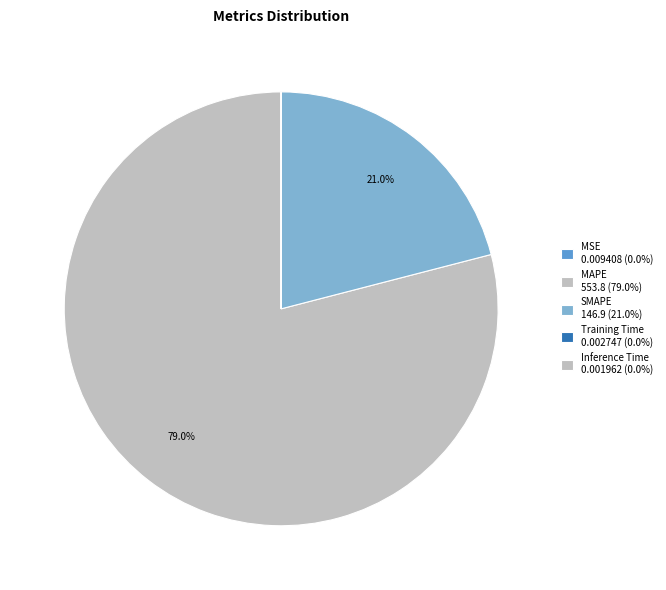

To the nearest percent, what is the difference between the Inference Time and MAPE slice percentages?

79%